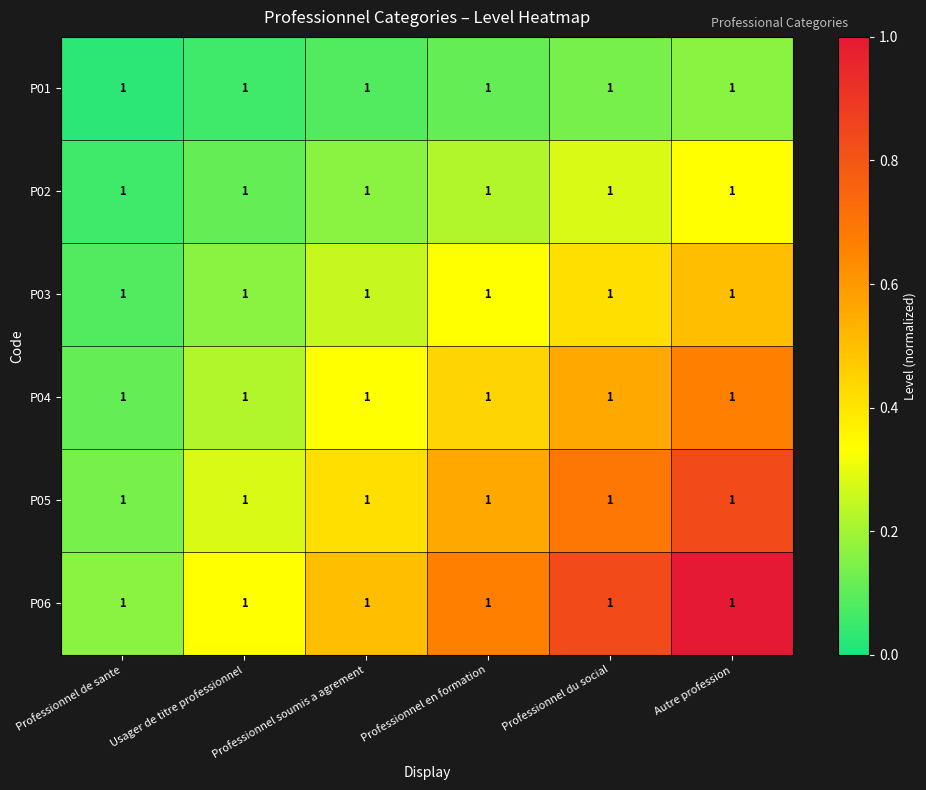

The value of P01 at Professionnel soumis a agrement is 0.0. True or false?

False